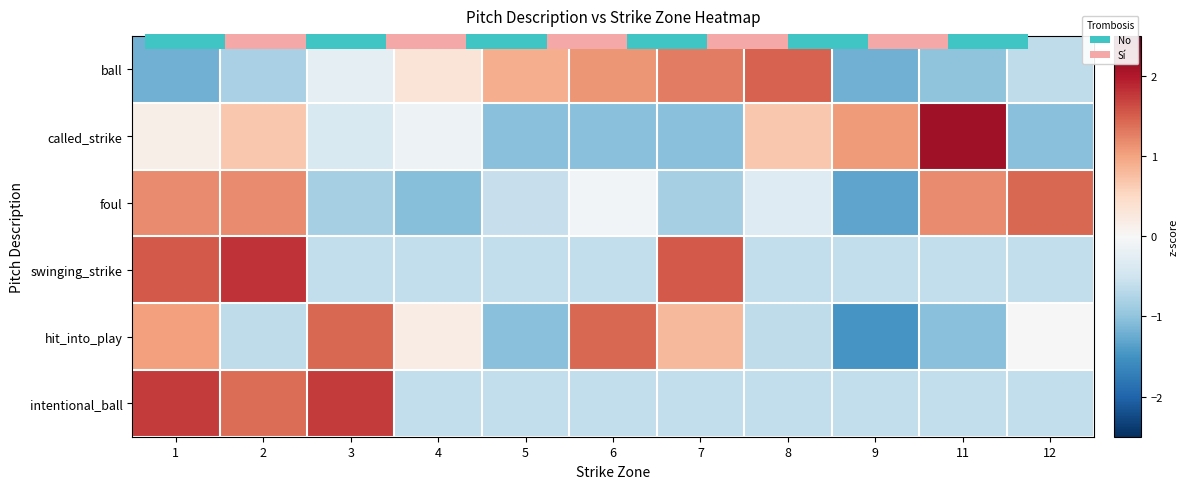

The called_strike series shows -1.0 at 6. True or false?

True